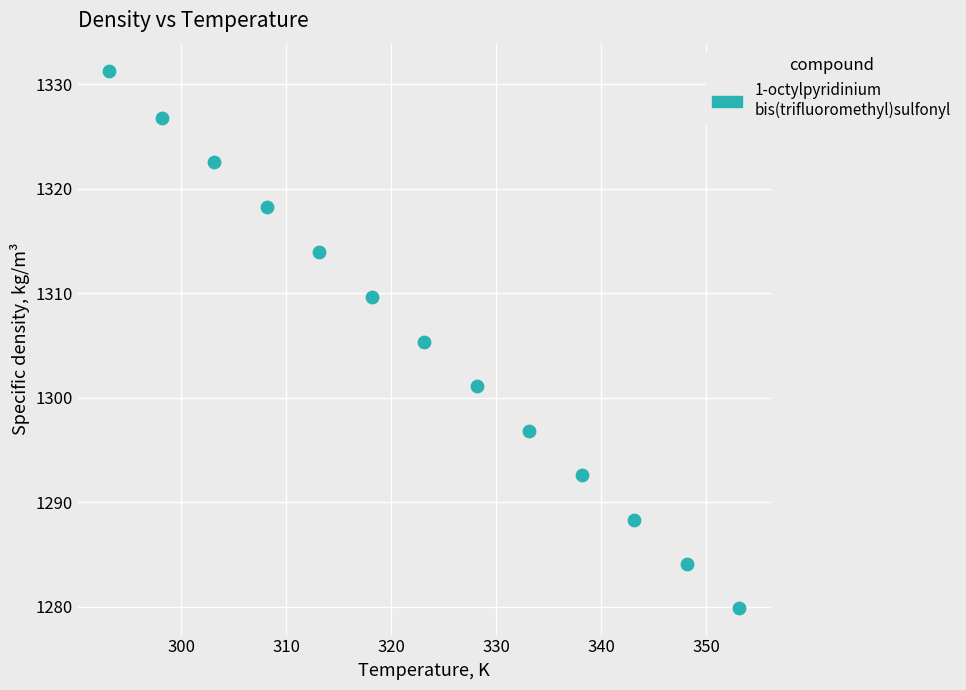

What is the range of Y values (max minus min)?

51.4